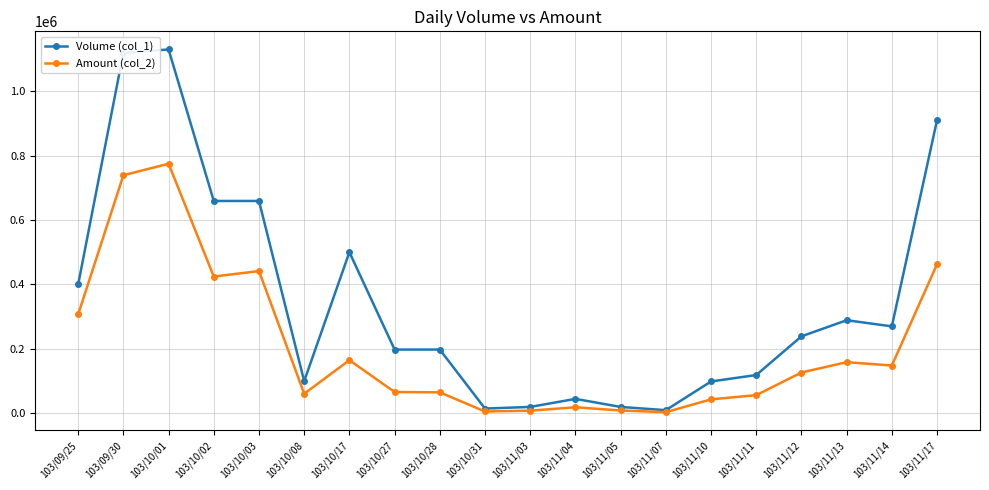

How many distinct data groups are displayed?

2